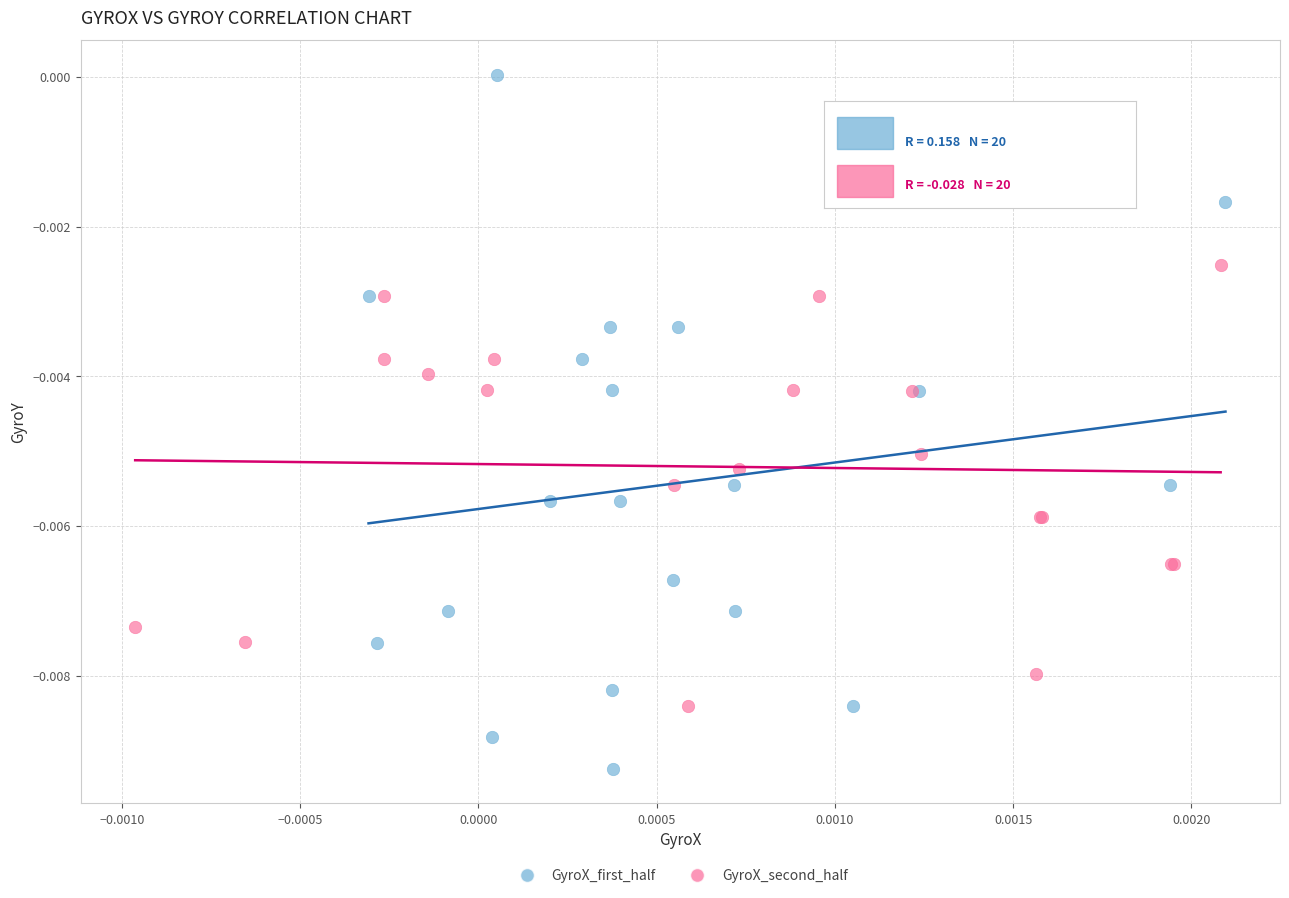

What are all the series names shown in the legend?

GyroX_first_half, GyroX_second_half